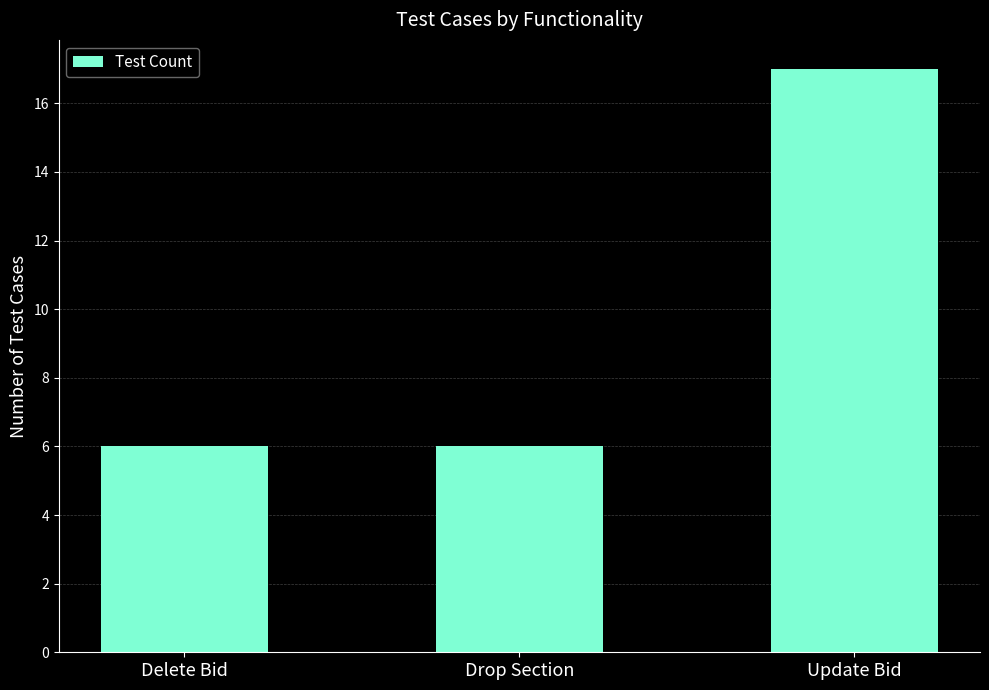

What is the approximate value at Delete Bid?

6